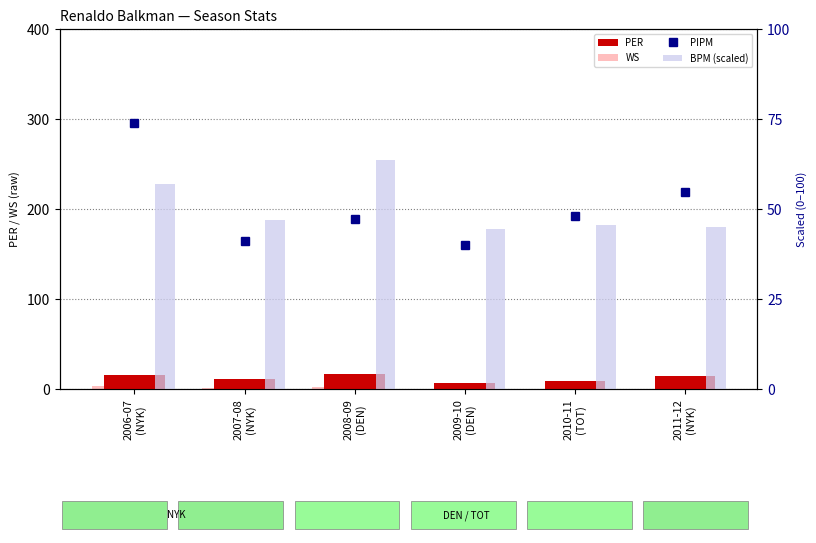

Where does the PIPM series first go above 48?

2006-07
(NYK)